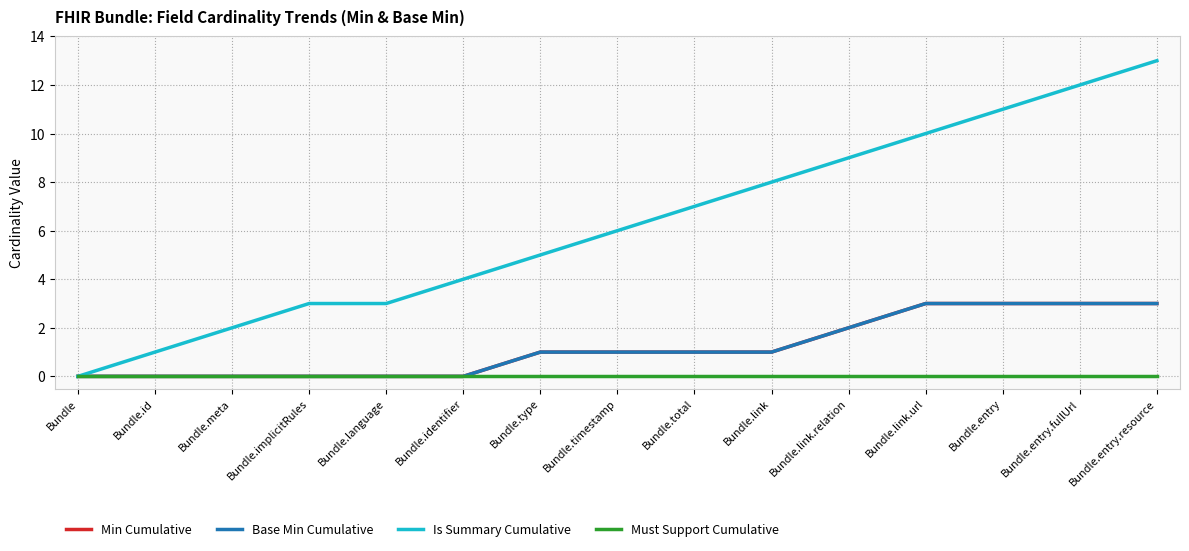

What is the sum of the Is Summary Cumulative values at Bundle.link.url and Bundle.language?

13